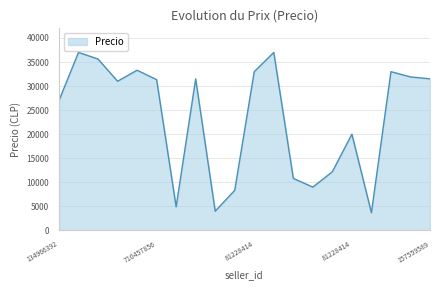

What is the difference between the maximum and minimum values?

33320